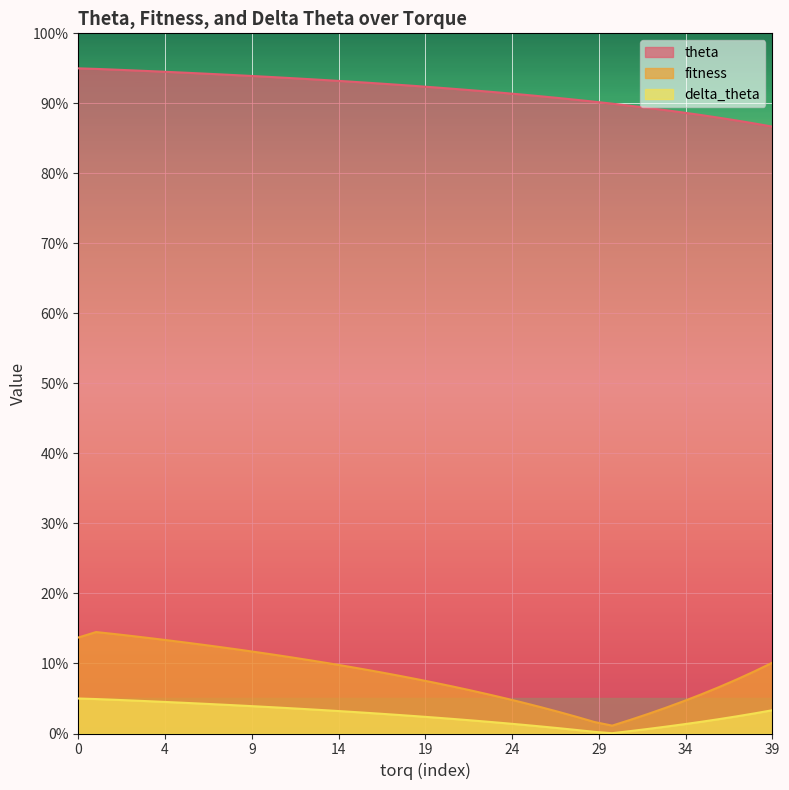

Which series changed the most between 0 and 0?

fitness